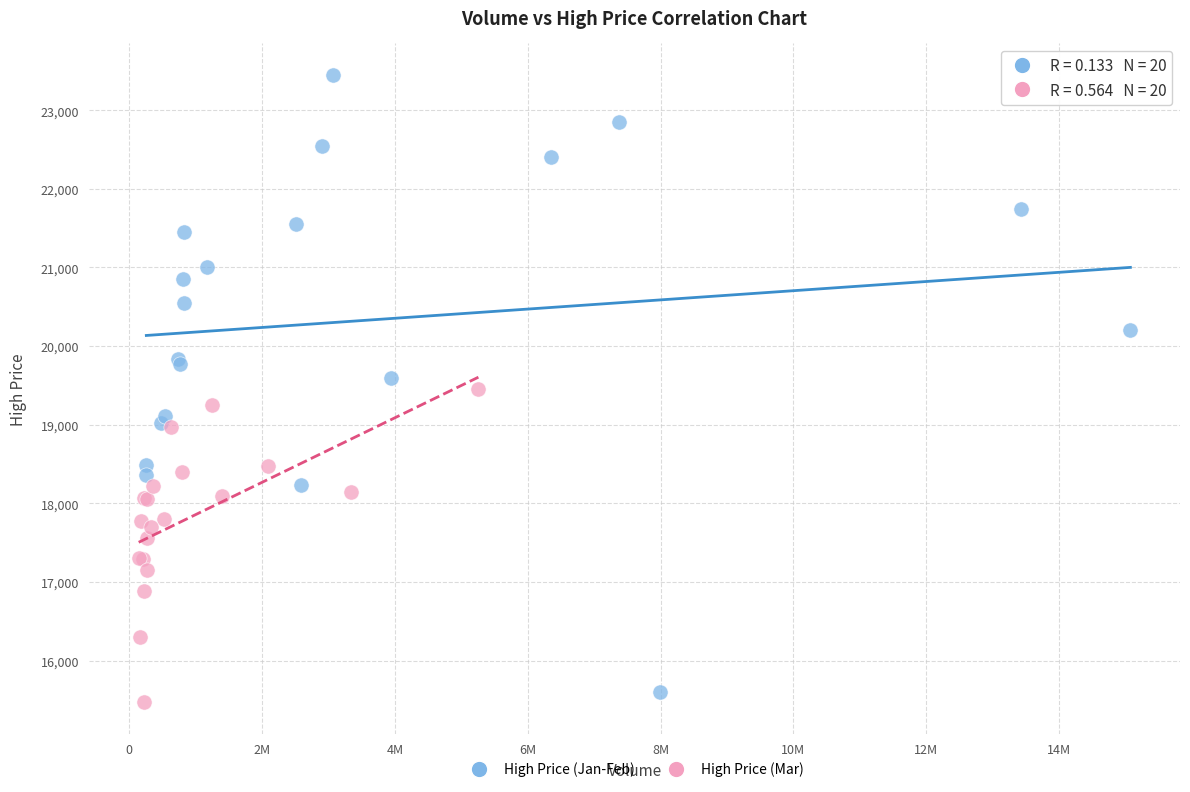

Which series has the widest spread of Y values?

High Price (Jan-Feb)